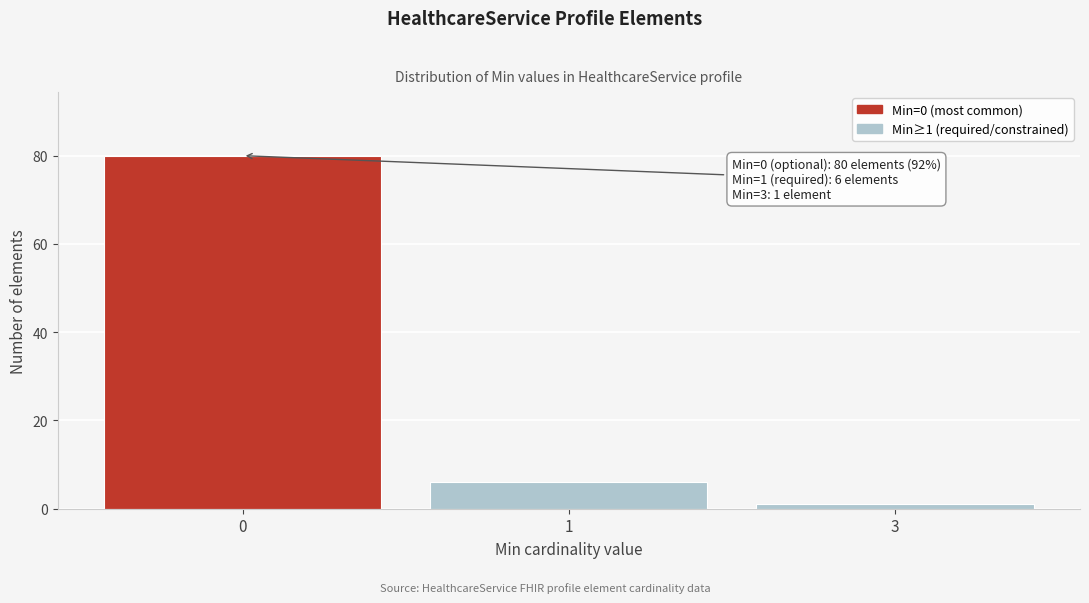

Reading left to right, what are all the values shown in this chart?

80	6	1